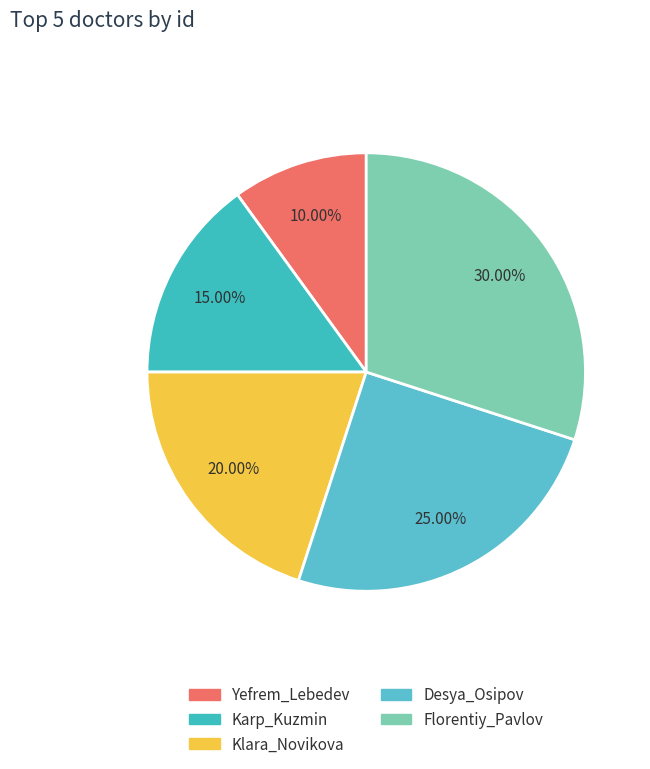

How many segments does this pie chart have?

5